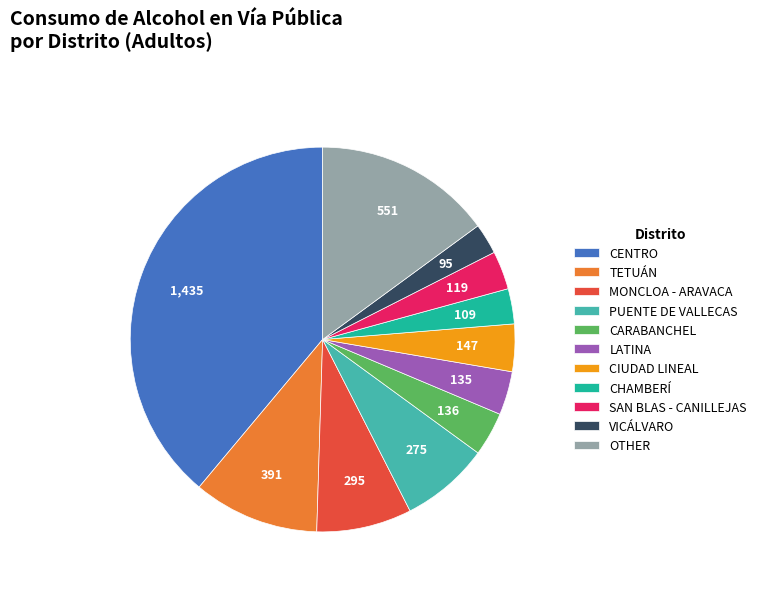

Is it true that VICÁLVARO is 3% of the pie?

True